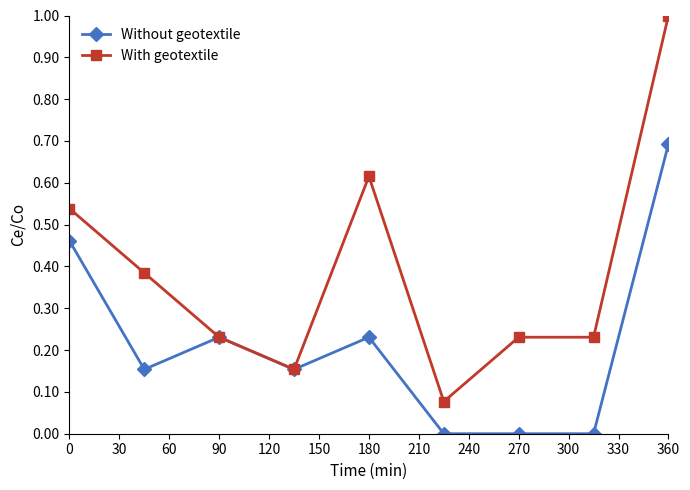

Which series has the largest total across all categories?

With geotextile